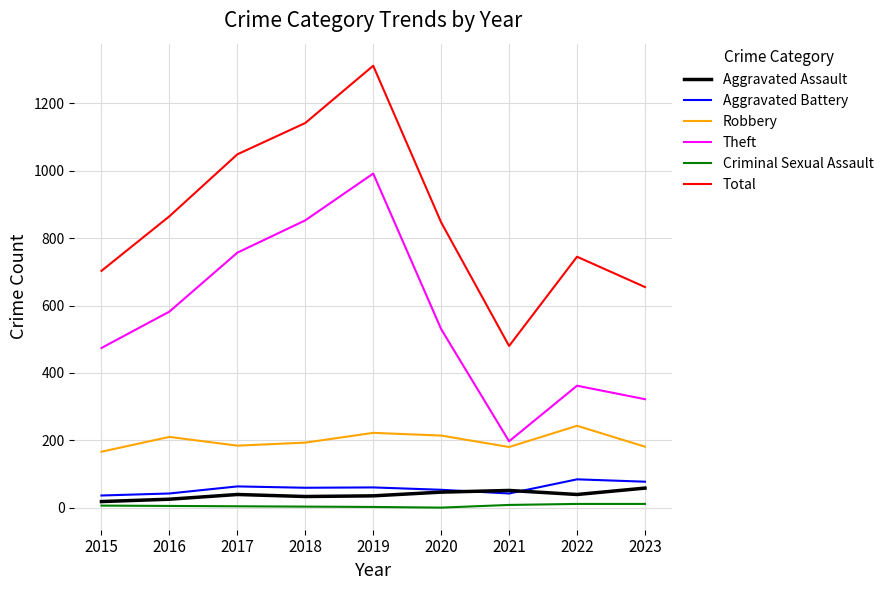

What is the spread (max minus min) of values at 2020?

847